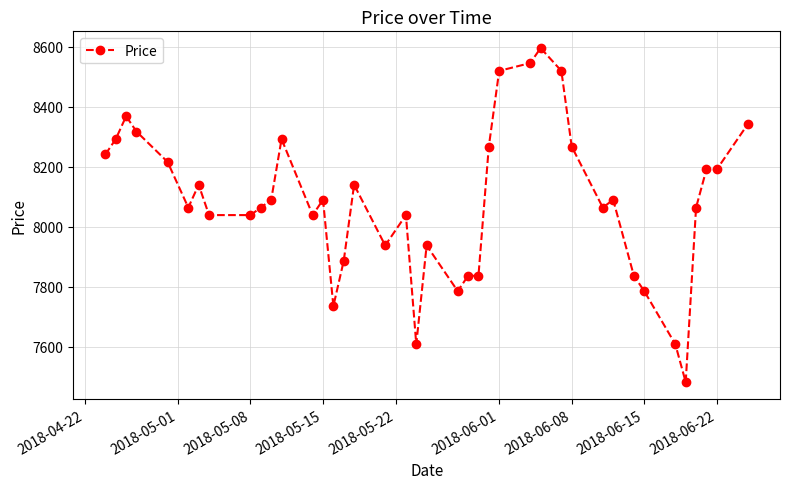

How many distinct data groups are displayed?

1